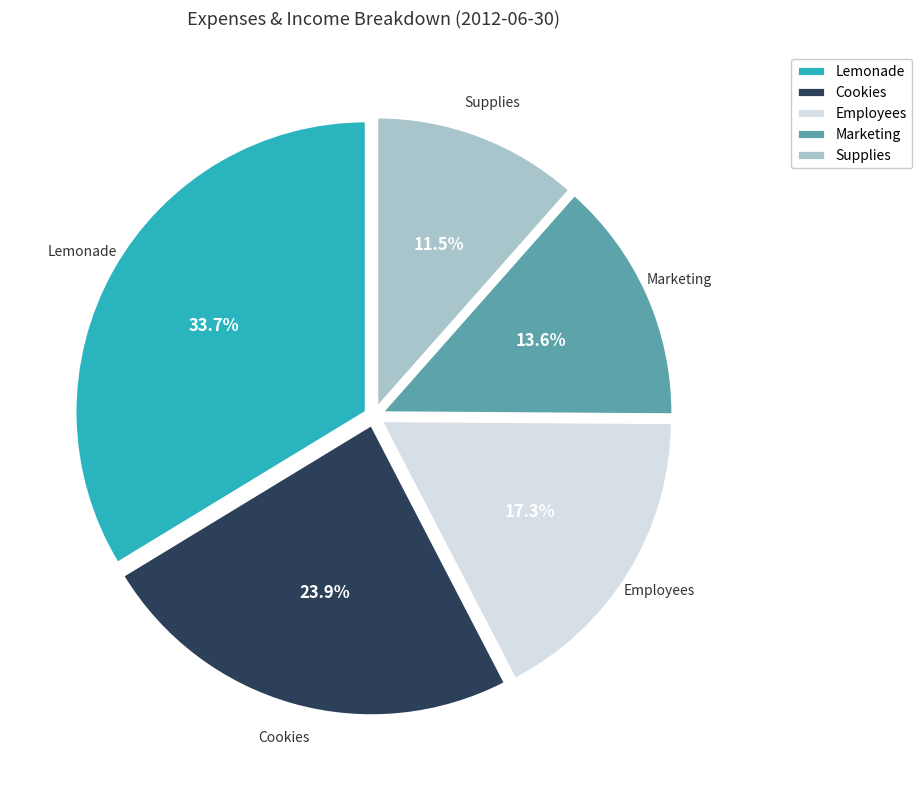

How many slices are in this pie chart?

5